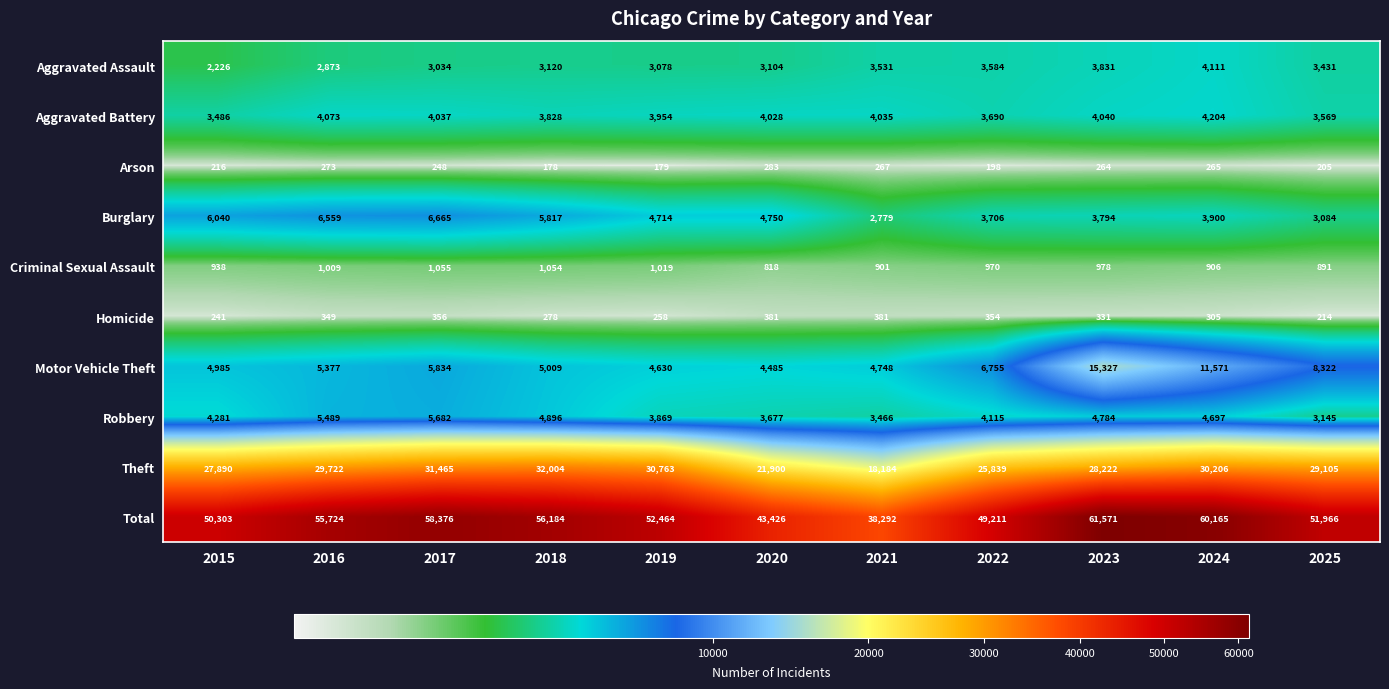

What is the average value of the Burglary series?

4710